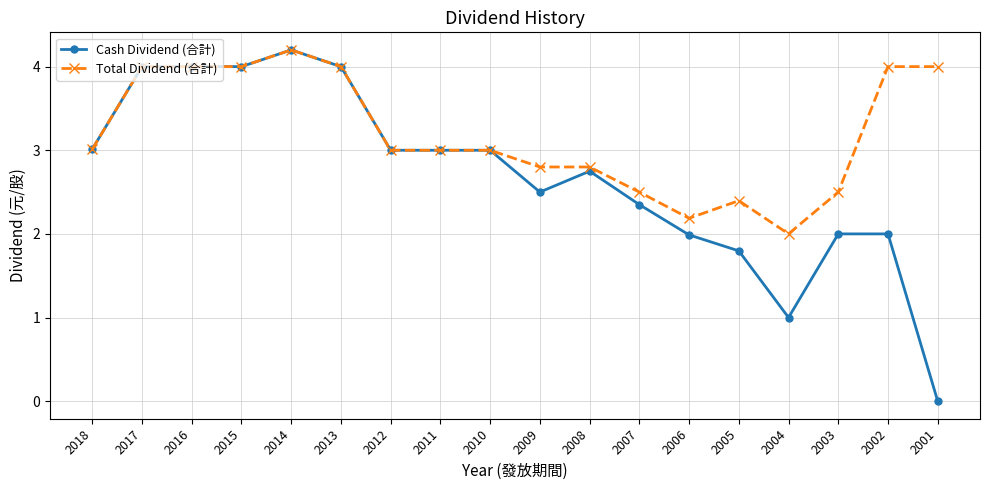

True or false: Cash Dividend (合計) has more than 0 points higher than both neighbors.

True